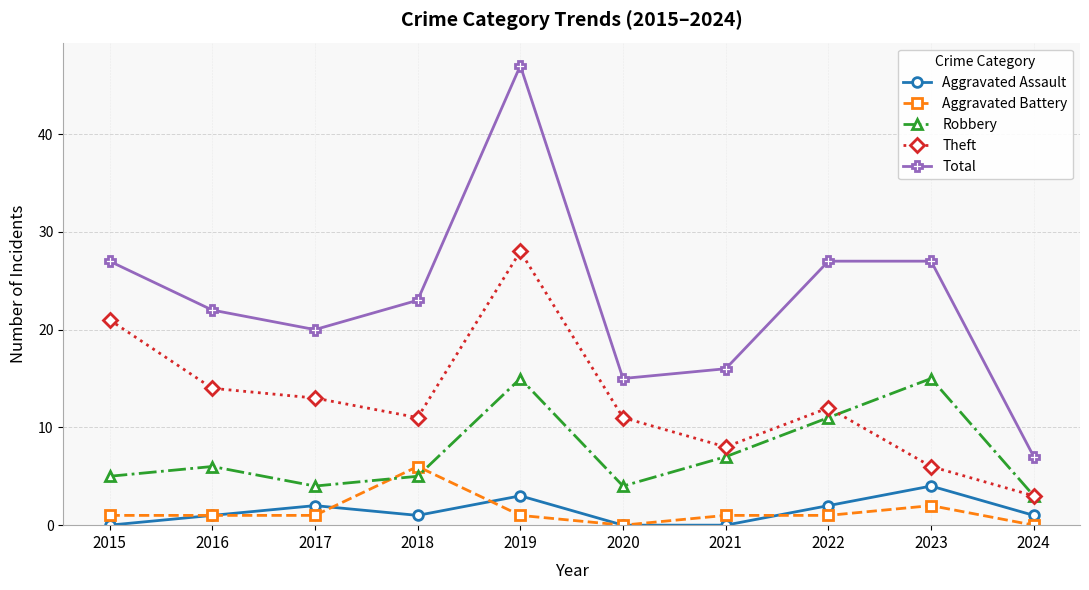

Which category has the lowest value in the Total series?

2024